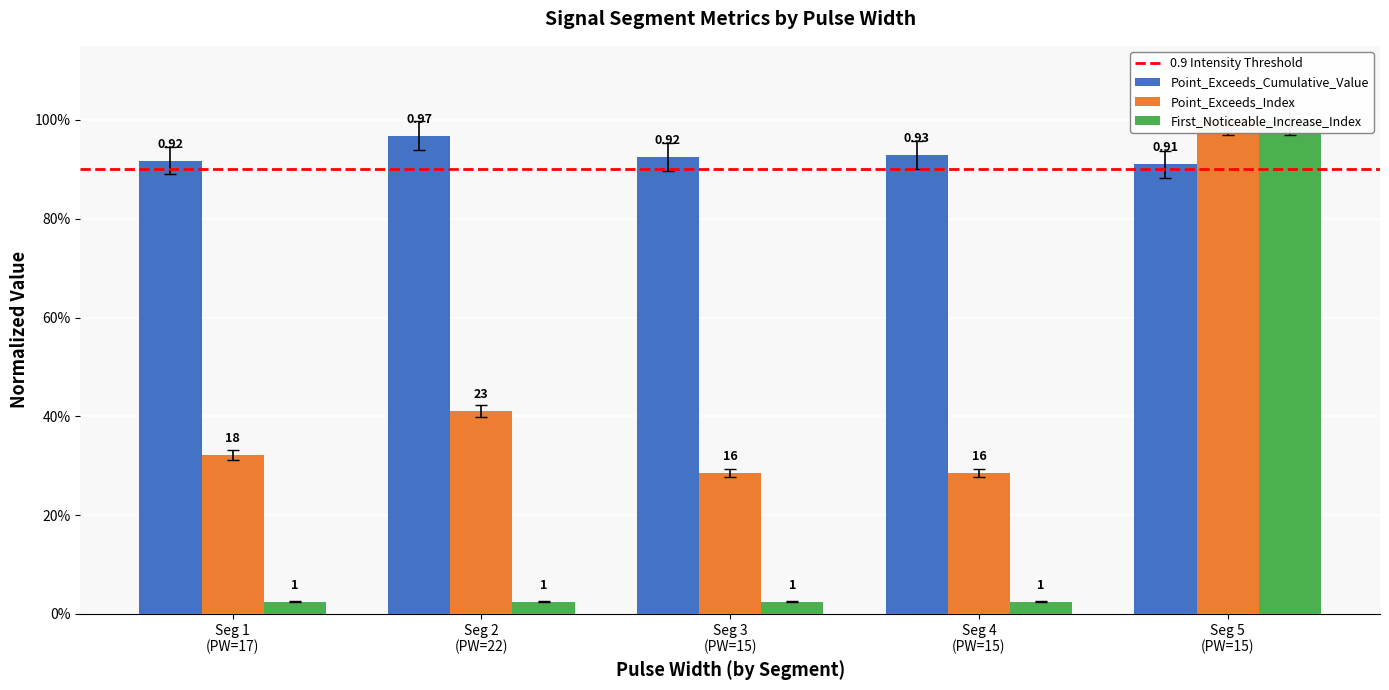

List the series in order of their peak value, lowest first.

Point_Exceeds_Cumulative_Value, First_Noticeable_Increase_Index, Point_Exceeds_Index